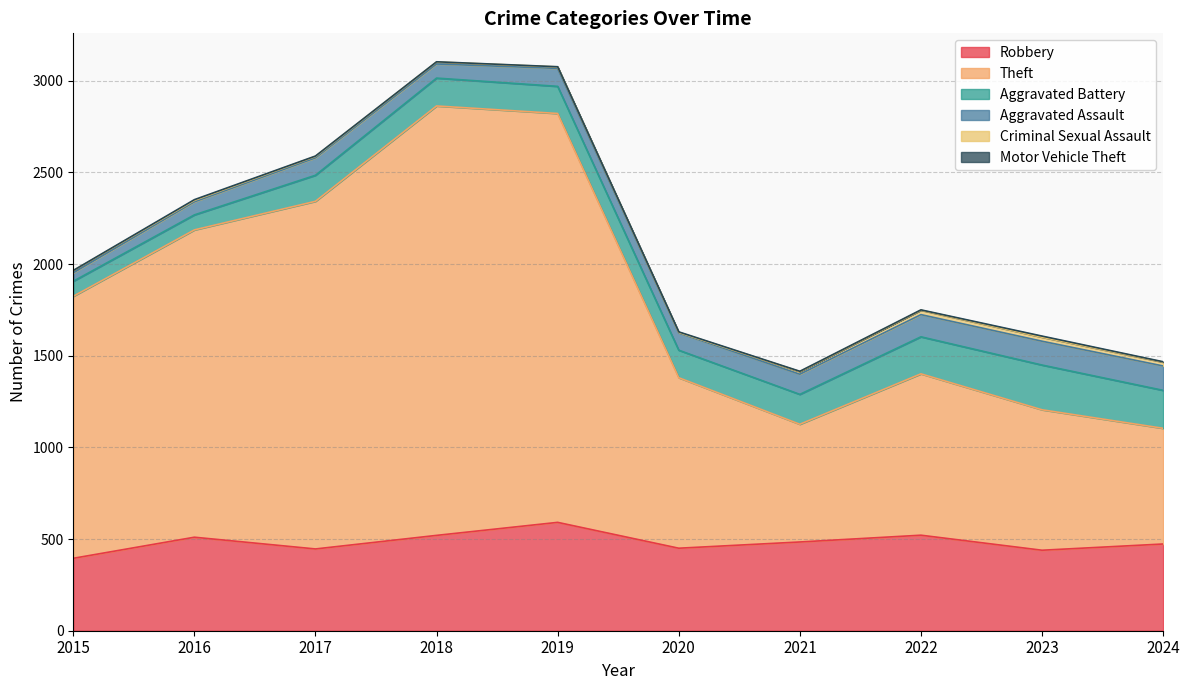

True or false: Aggravated Battery and Criminal Sexual Assault cross at least once.

False